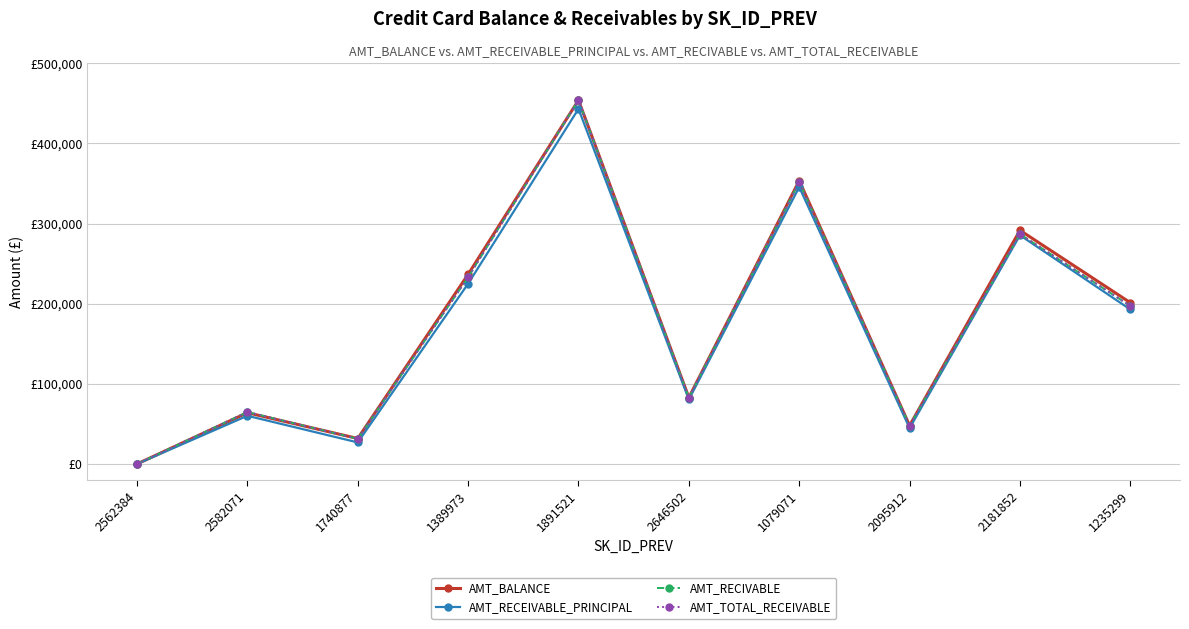

Reading left to right, extract all data points from this chart.

AMT_BALANCE: 2562384=57.0	2582071=63975.6	1740877=31815.2	1389973=236572.1	1891521=453919.5	2646502=82903.8	1079071=353451.6	2095912=47962.1	2181852=291543.1	1235299=201261.2
AMT_RECEIVABLE_PRINCIPAL: 2562384=0.0	2582071=60175.1	1740877=26926.4	1389973=224949.3	1891521=443044.4	2646502=80519.0	1079071=345433.9	2095912=44735.3	2181852=285376.4	1235299=192793.3
AMT_RECIVABLE: 2562384=0.0	2582071=64875.6	1740877=31460.1	1389973=233049.0	1891521=453919.5	2646502=82773.3	1079071=351881.1	2095912=47962.1	2181852=286831.6	1235299=197224.7
AMT_TOTAL_RECEIVABLE: 2562384=0.0	2582071=64875.6	1740877=31460.1	1389973=233049.0	1891521=453919.5	2646502=82773.3	1079071=351881.1	2095912=47962.1	2181852=286831.6	1235299=197224.7